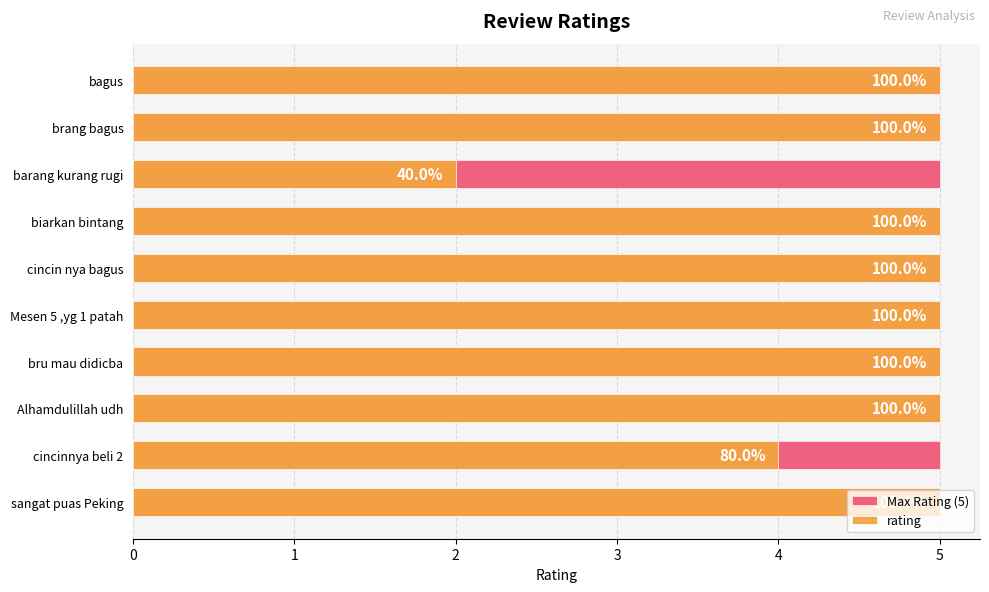

What value does the rating series have at Alhamdulillah udh?

5.0